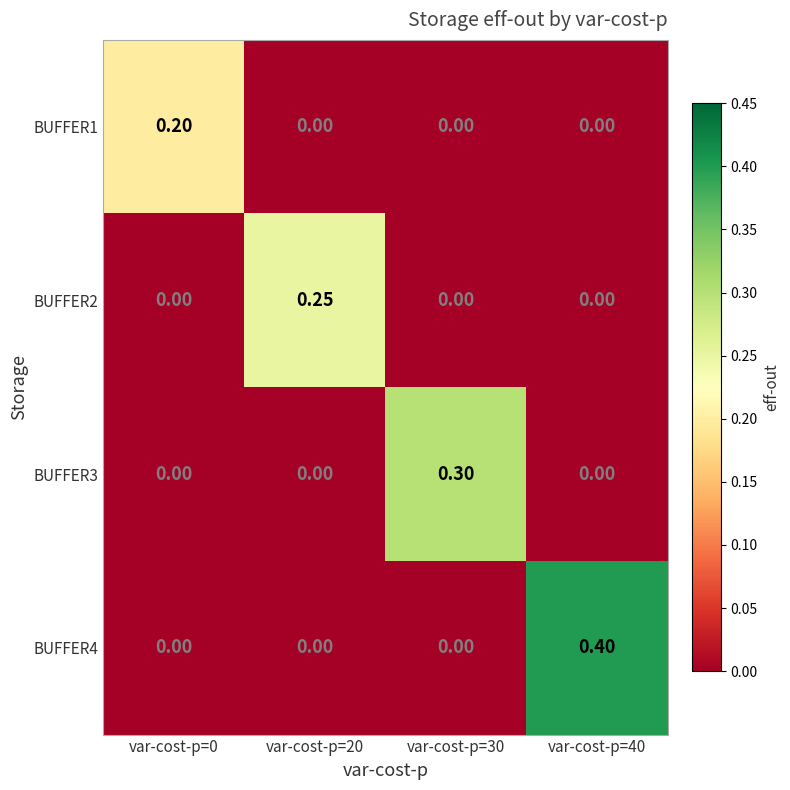

Is the value of BUFFER4 at var-cost-p=40 greater than the value of BUFFER3 at var-cost-p=30?

Yes